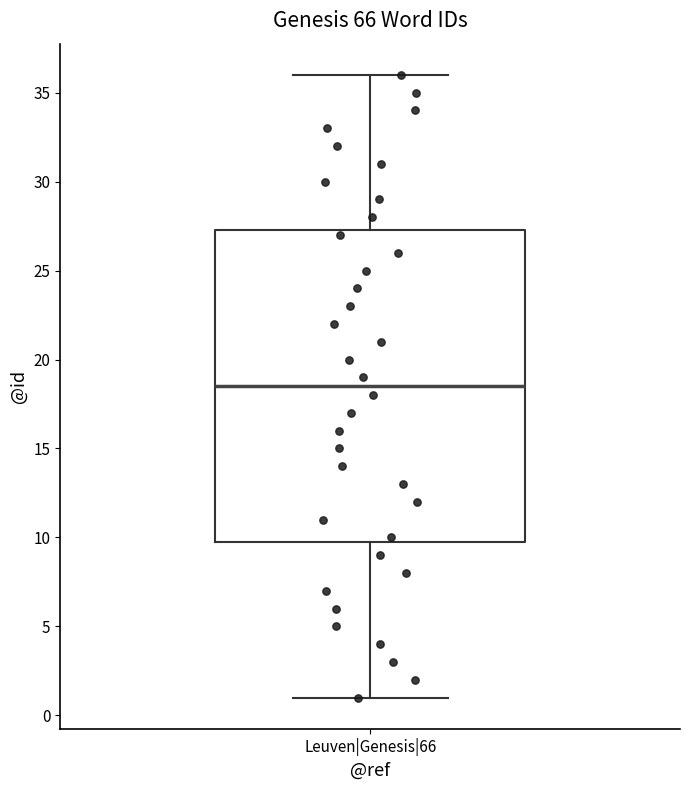

Where does the upper whisker of the box for Leuven|Genesis|66 end on the y-axis? The values are not printed on the chart, so give them approximately, as read against the axis.

36.0